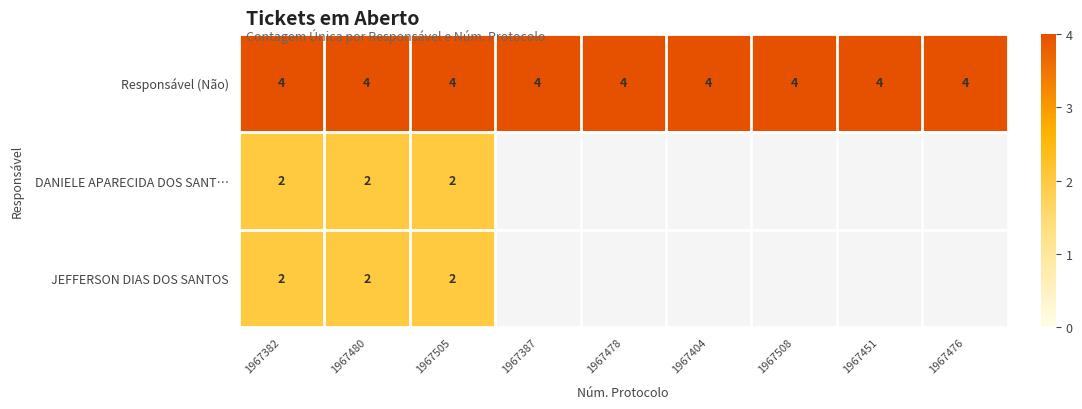

Is it true that Responsável (Não) equals 4 at 1967382?

True